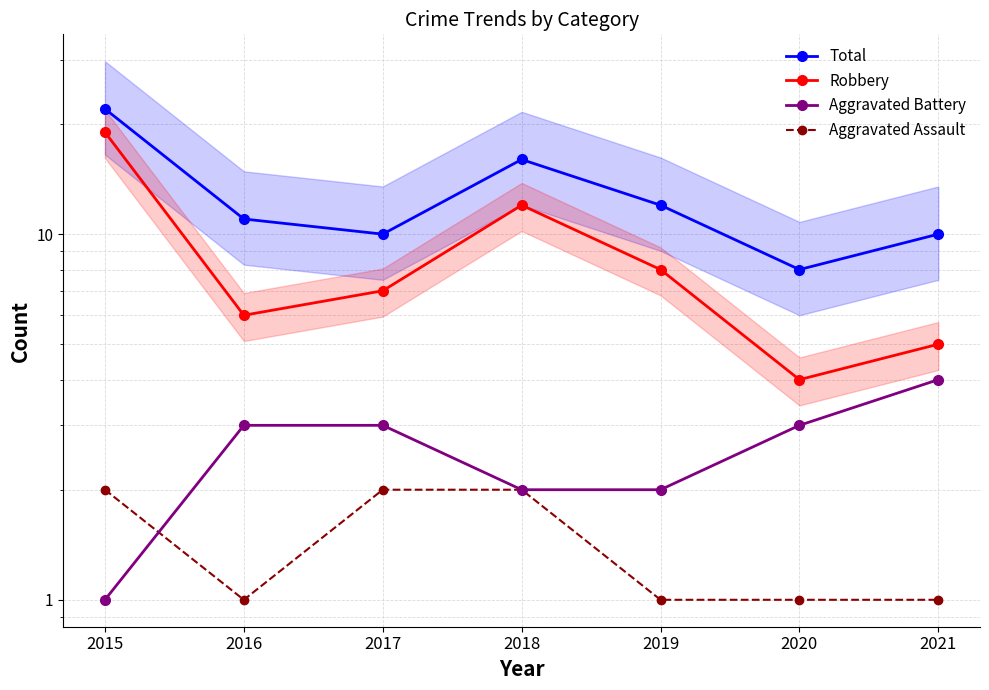

At which label does Aggravated Assault reach its minimum?

2016